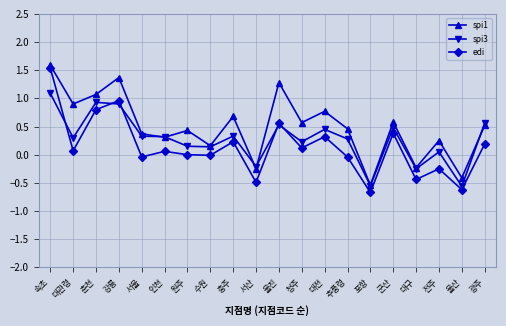

Which series has the widest spread of values?

edi